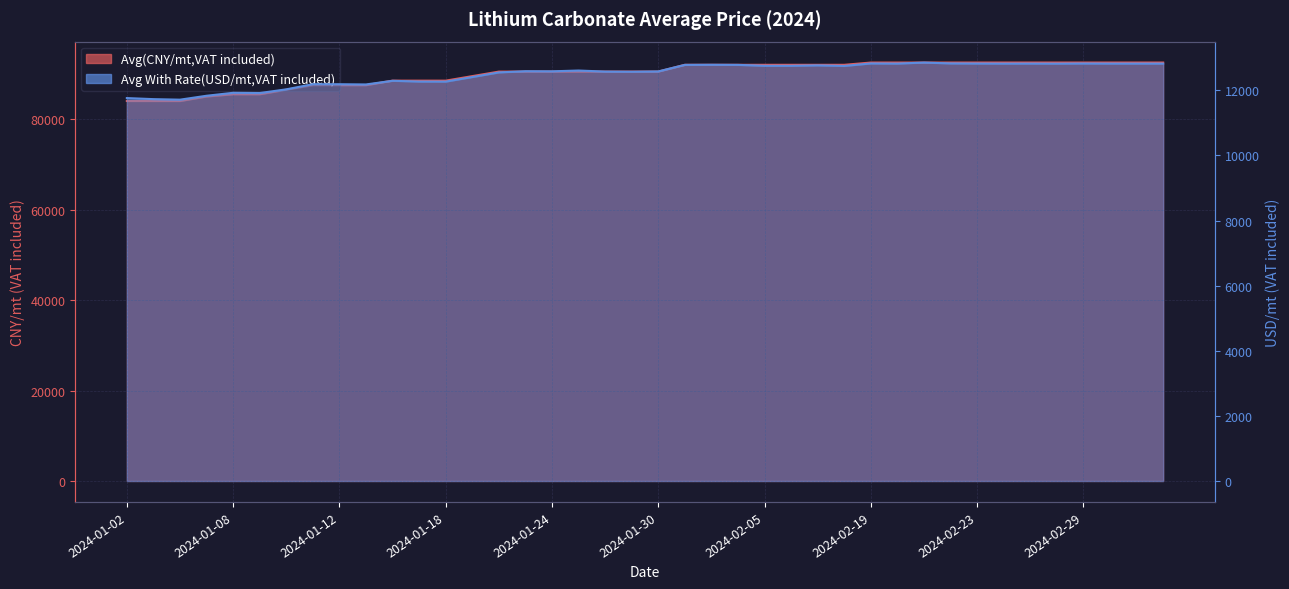

Is the value of Avg With Rate(USD/mt,VAT included) at 31 greater than the value of Avg(CNY/mt,VAT included) at 30?

No